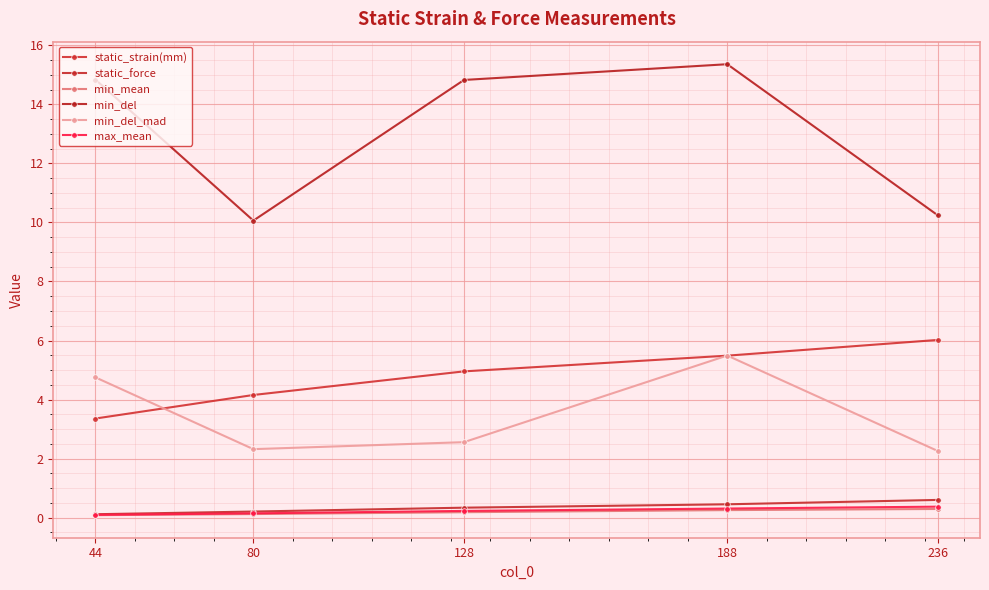

What is the value of the min_del point at the 1st from the left?

14.8